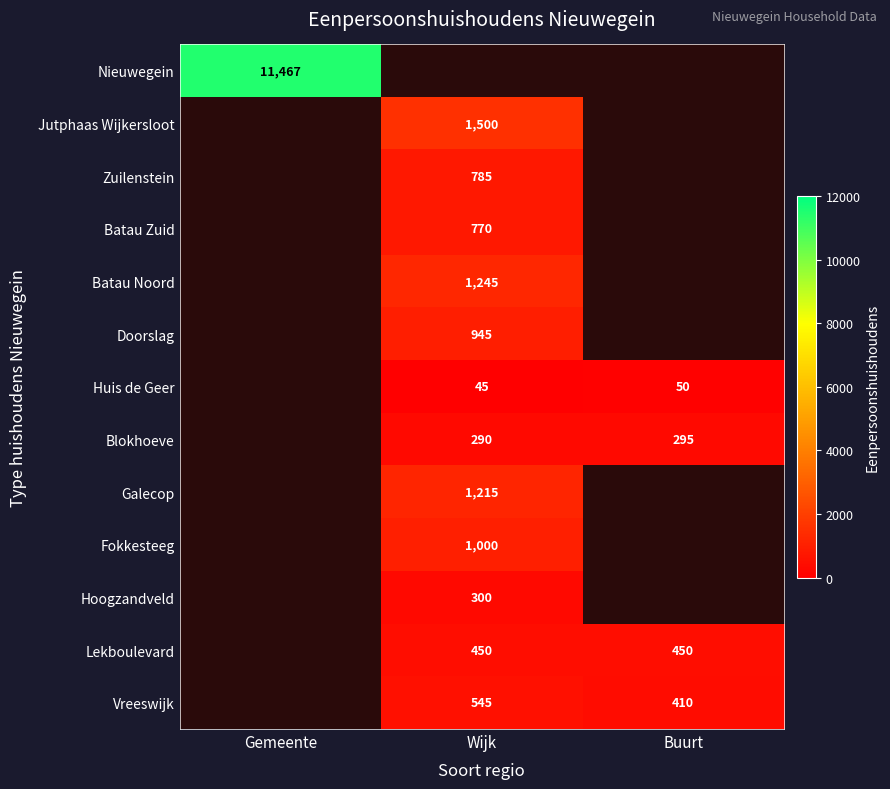

The value of Hoogzandveld at Wijk is 163. True or false?

False